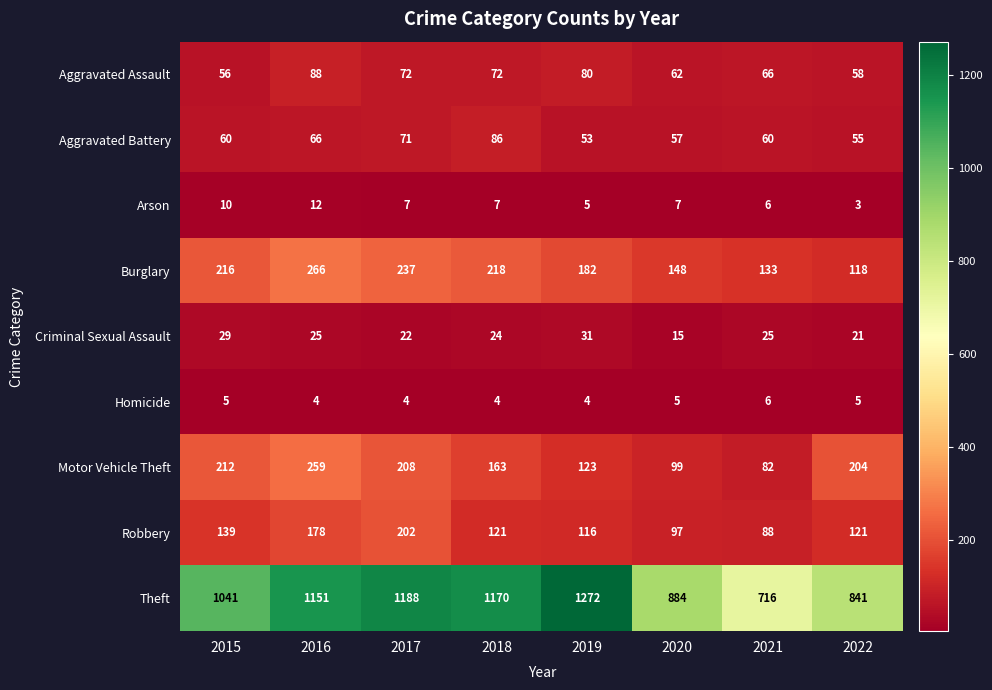

Read the Motor Vehicle Theft value at 2019, to the nearest 50.

100